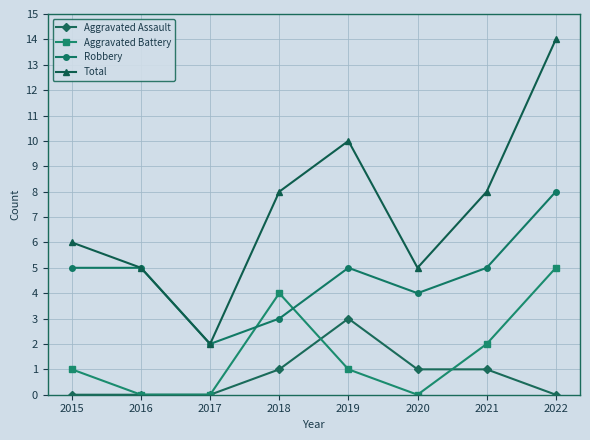

What is the difference between the highest and lowest values at 2022?

14